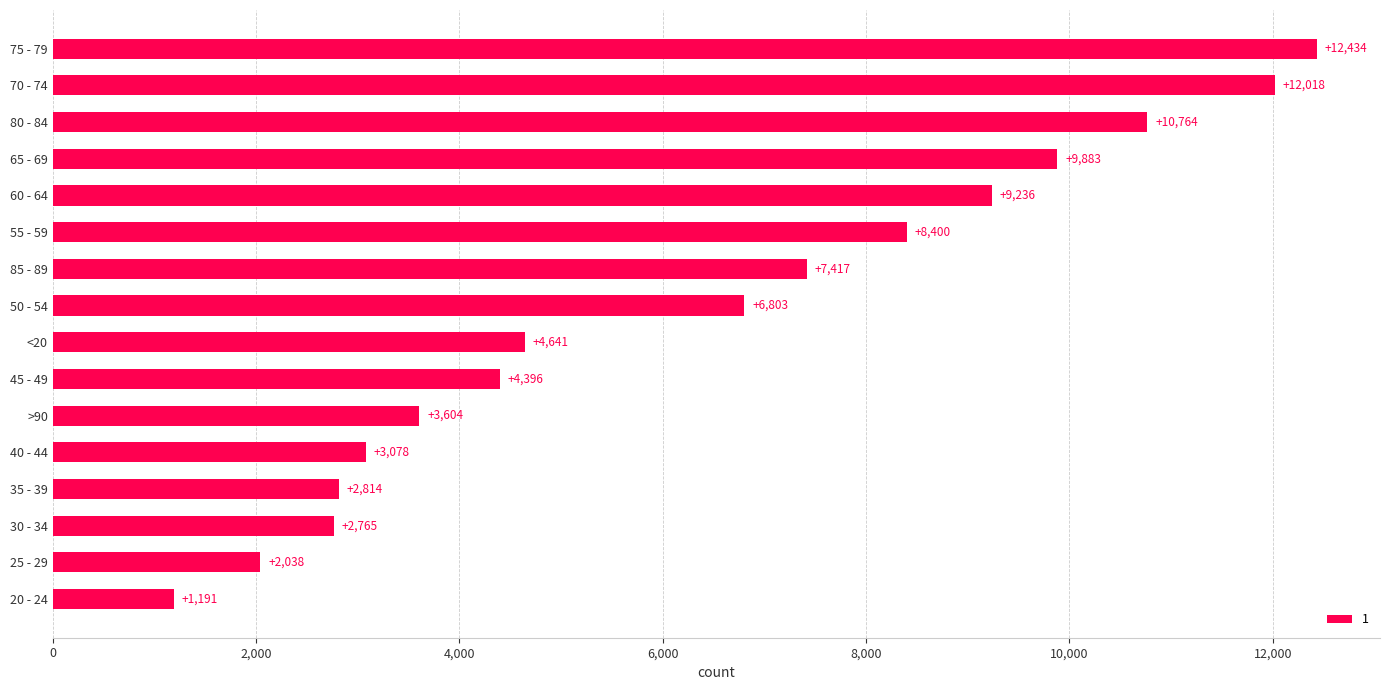

At which category does the chart reach its minimum across all series?

20 - 24